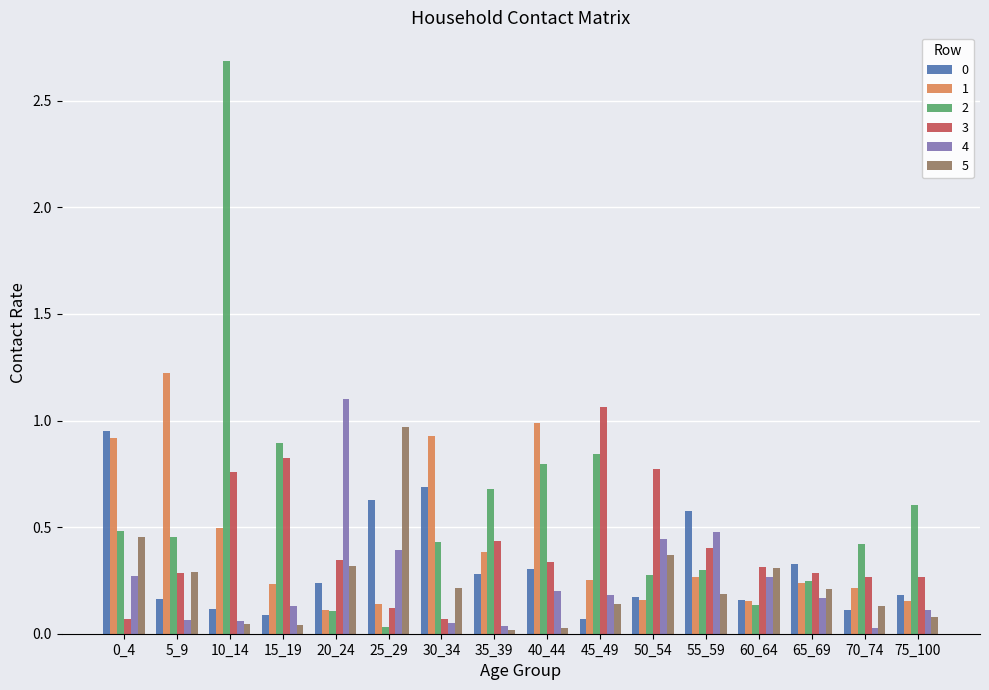

Is the value of 3 at 25_29 greater than the value of 1 at 60_64?

No